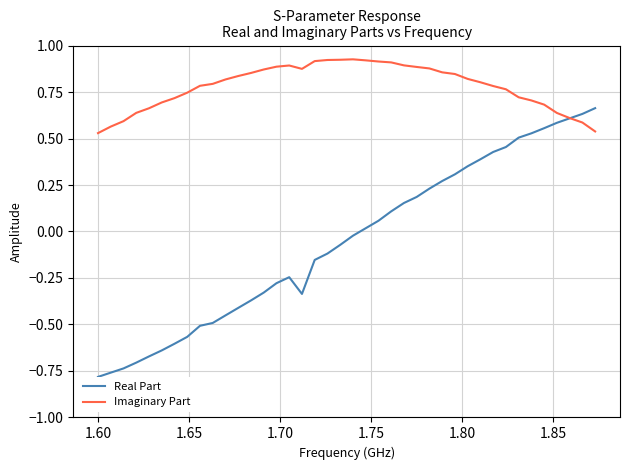

Which series has the widest spread of values?

Real Part